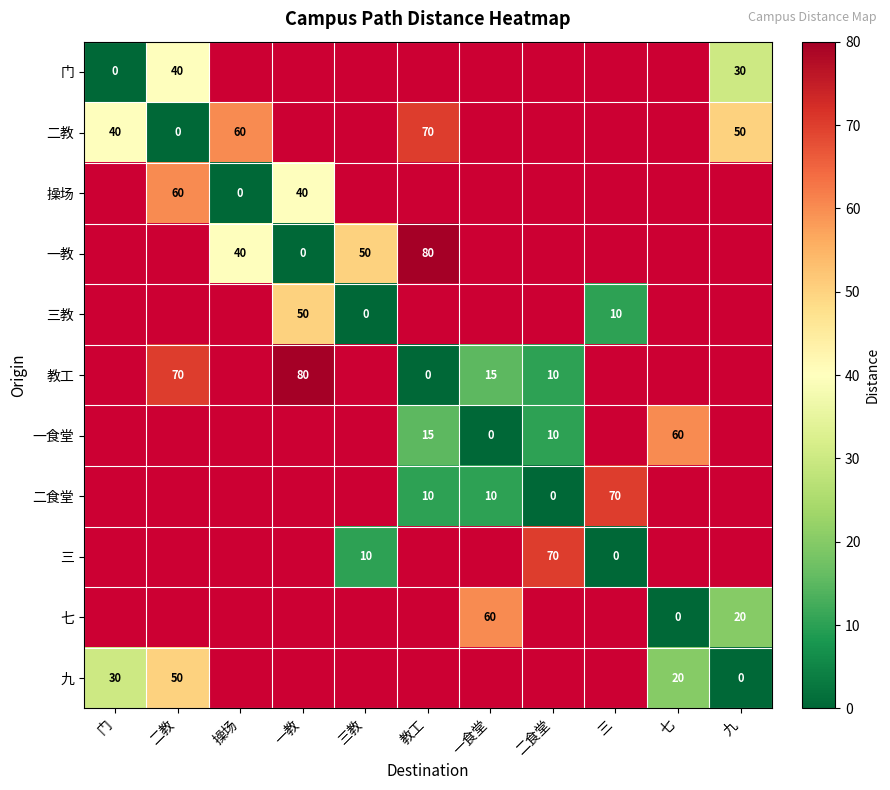

At which label is 门 closest to 19?

九